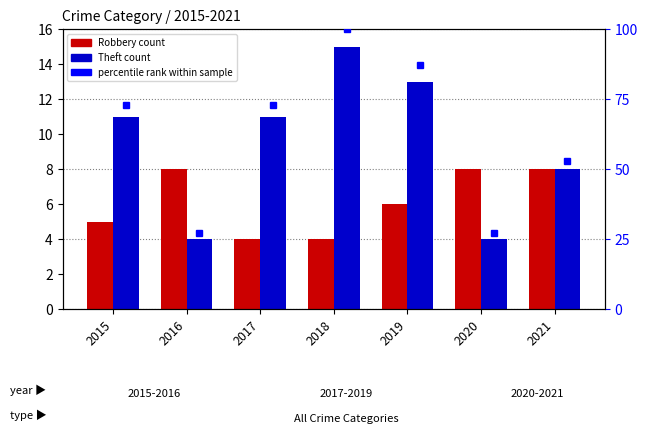

The value of Robbery at 2017 is 7. True or false?

False